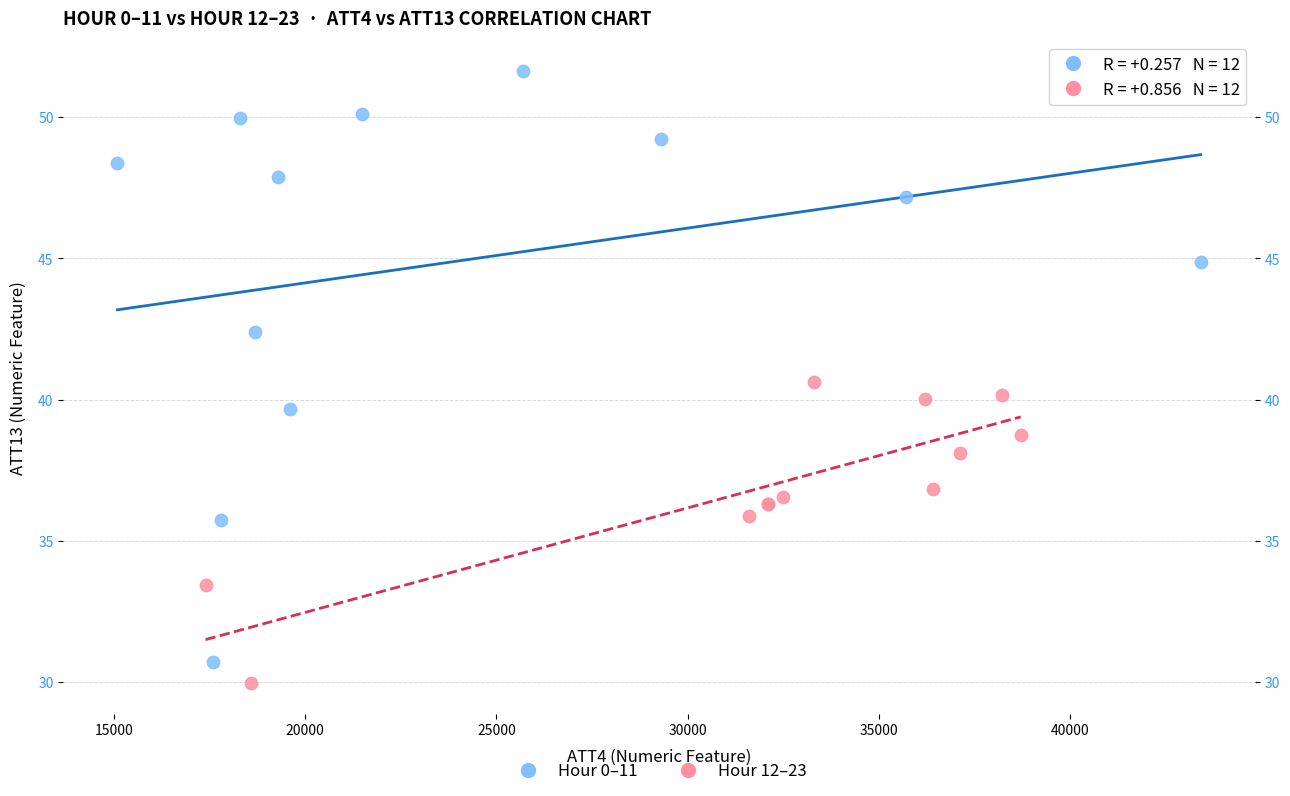

Which series has the widest spread of Y values?

Hour 0–11